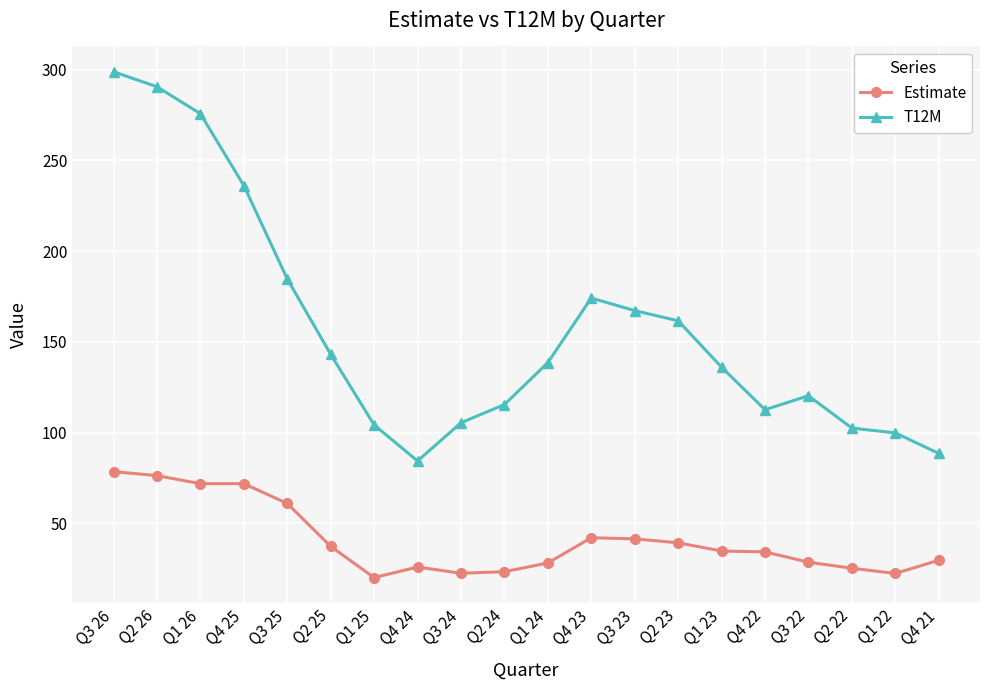

Which series changed the most between Q4 23 and Q1 23?

T12M